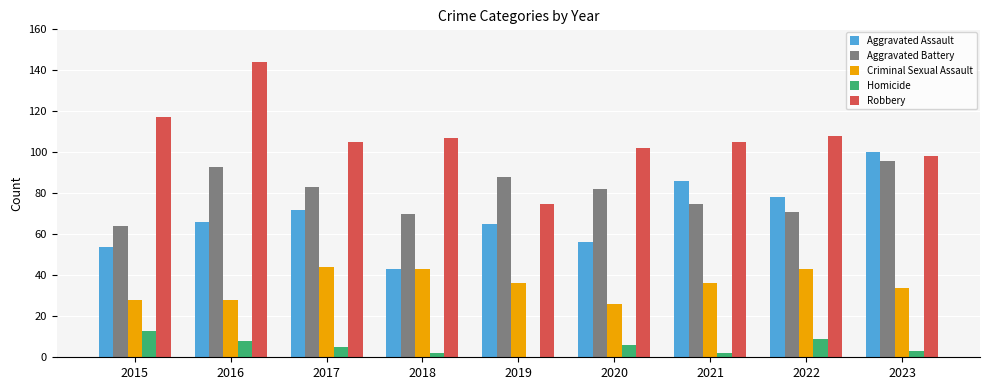

Is the value of Robbery at 2015 greater than the value of Criminal Sexual Assault at 2021?

Yes